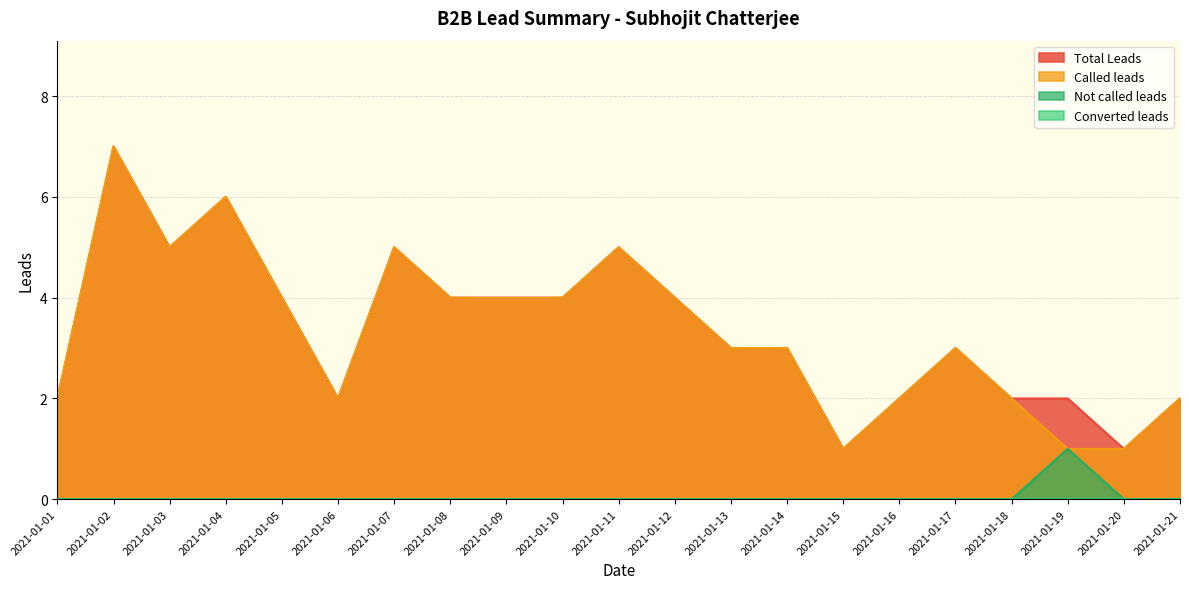

Is it true that Total Leads equals 3 at 2021-01-10?

False